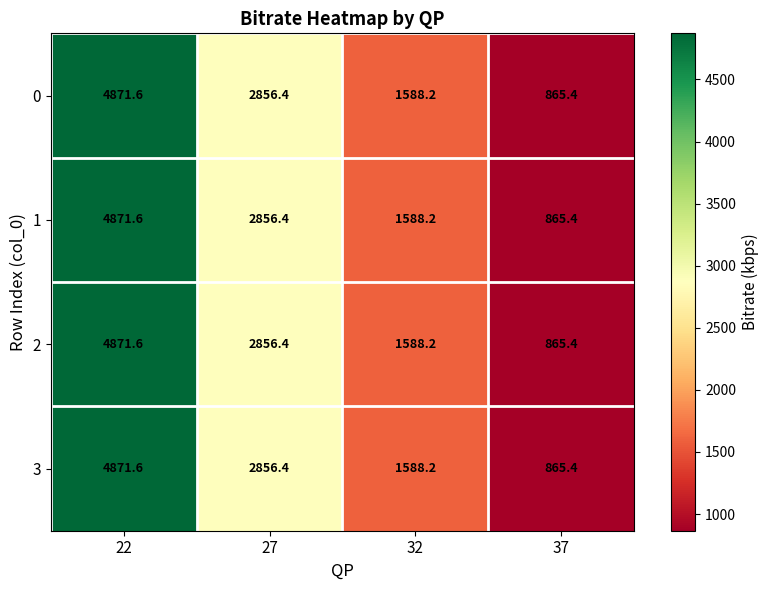

What is the average value of the 2 series?

2545.4